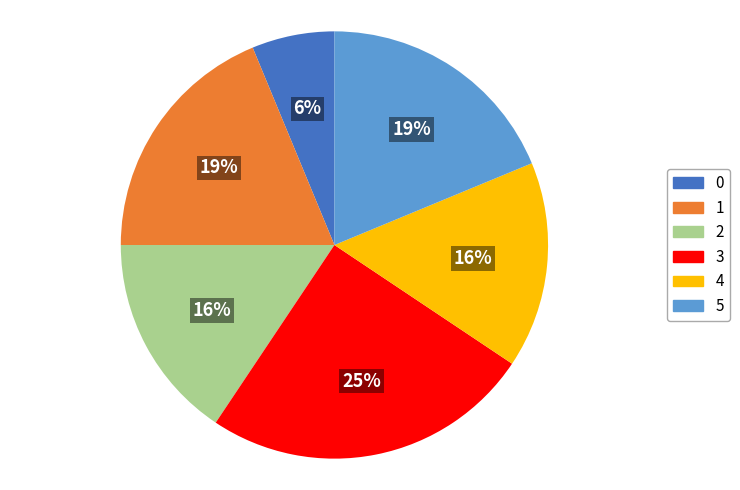

To the nearest percent, what percentage of the pie is 5?

19%